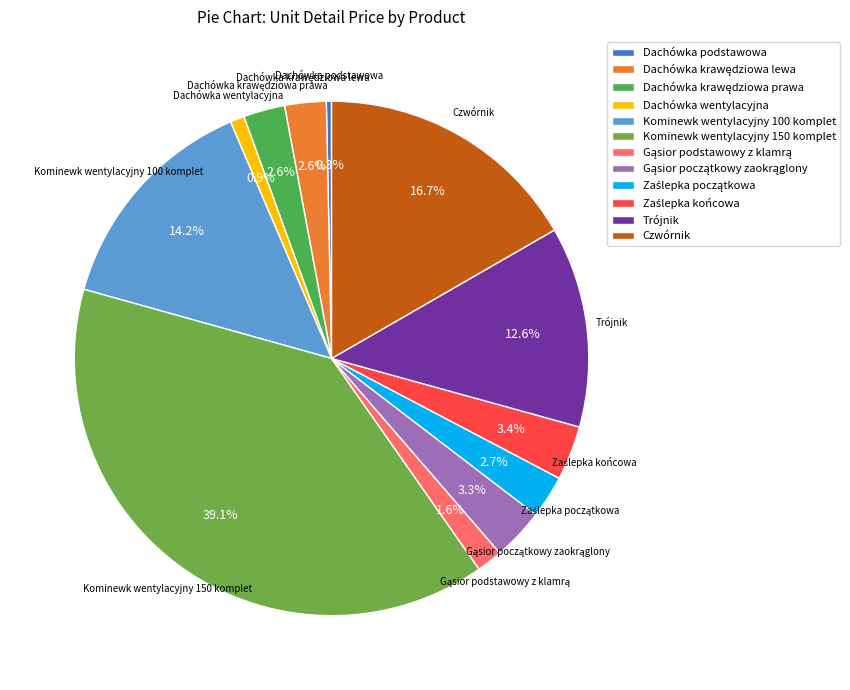

What portion of the pie excludes Dachówka podstawowa?

99.7%